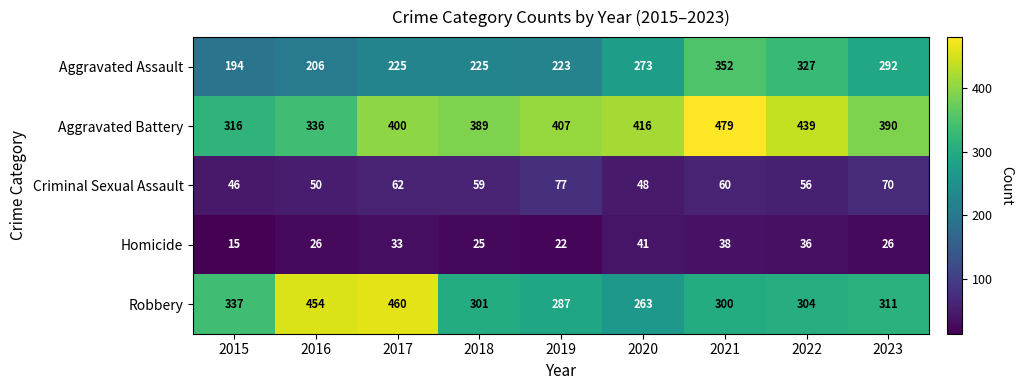

At how many categories does at least one series exceed 242?

9